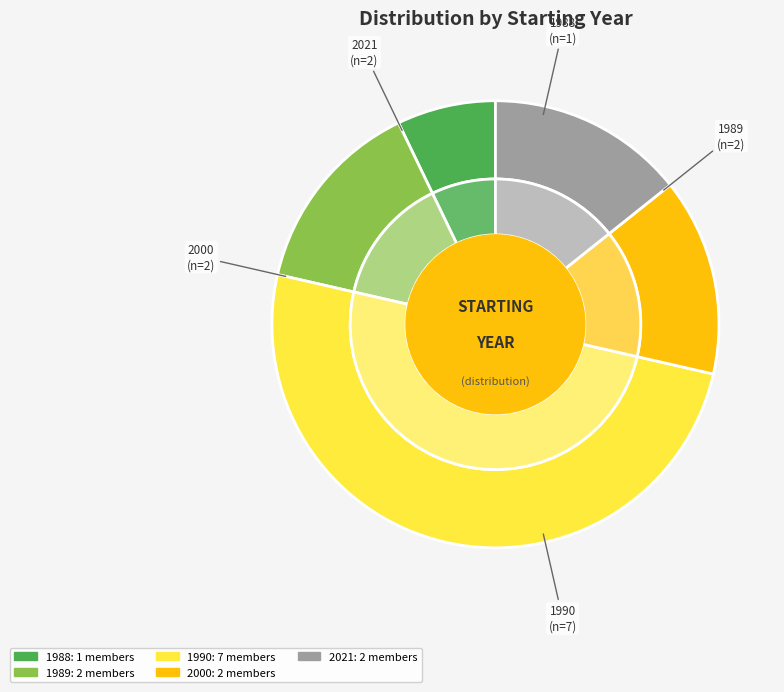

Does any single category account for the majority?

No